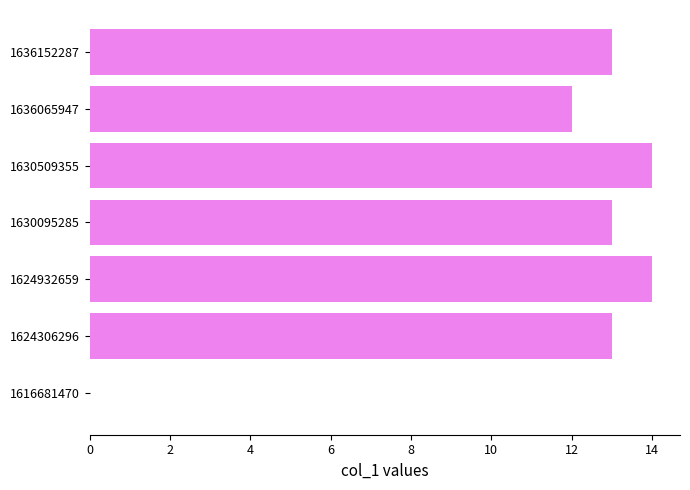

The chart shows a value of 0 at 1616681470. True or false?

True